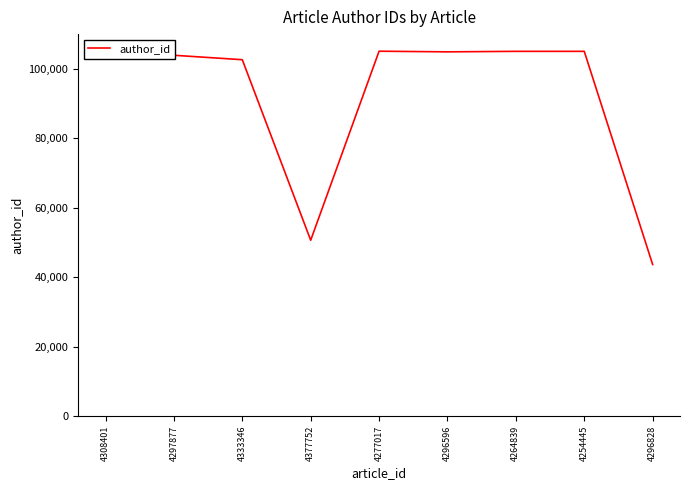

True or false: the data shows 105040 at 4264839.

True